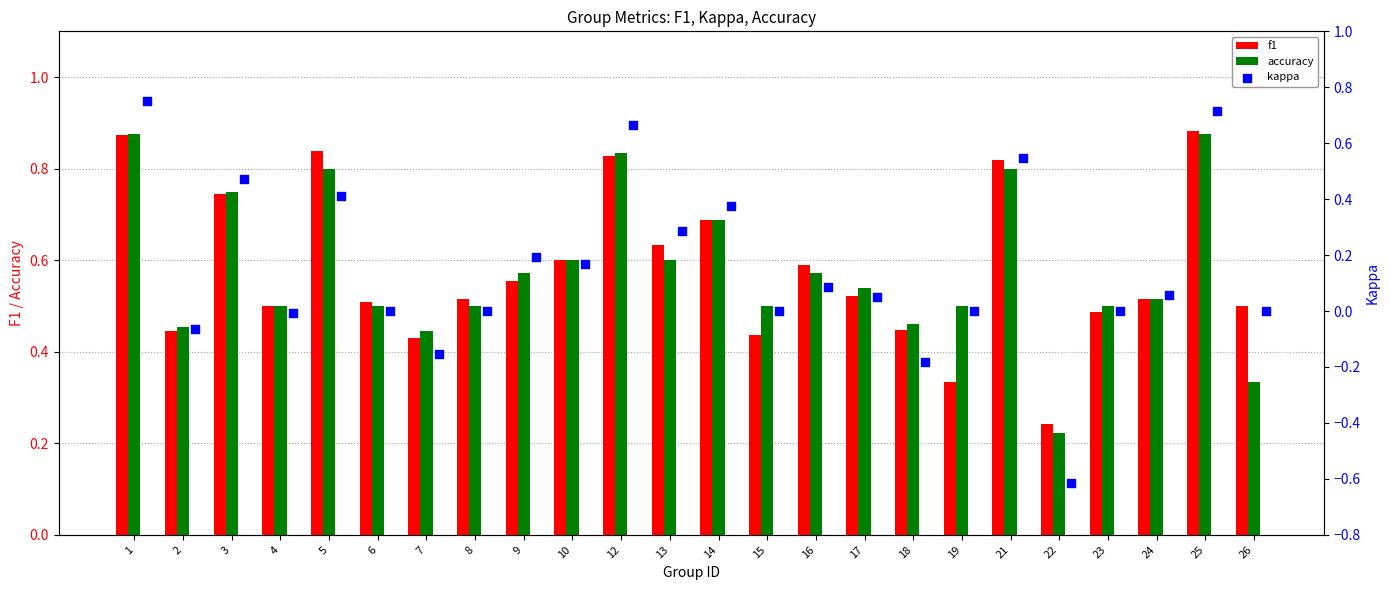

Is it true that f1 equals 1.4 at 25?

False